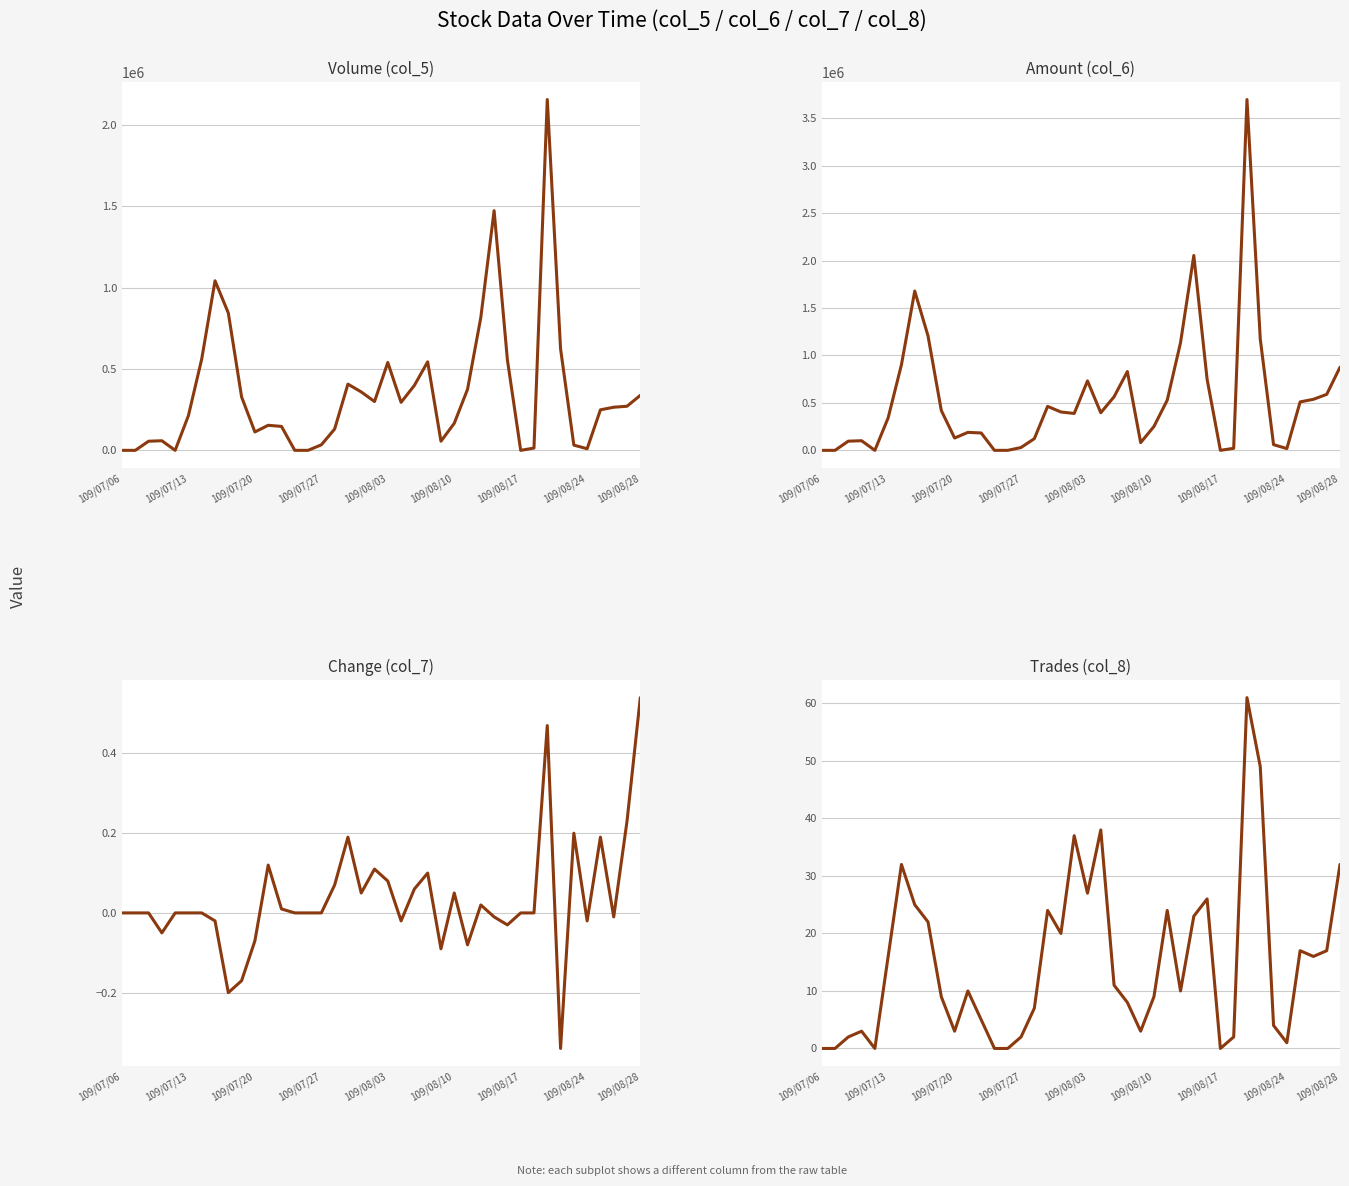

True or false: Amount (col_6) has a value of 222170.2 at 109/07/20.

False